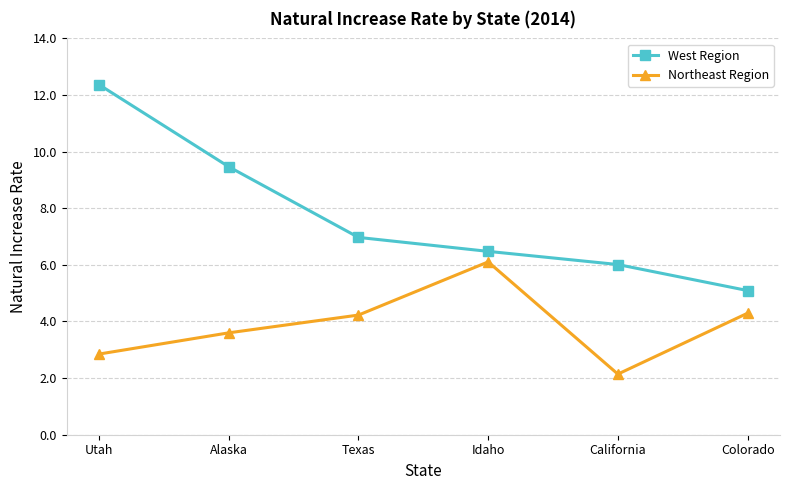

What is the spread (max minus min) of values at California?

3.9